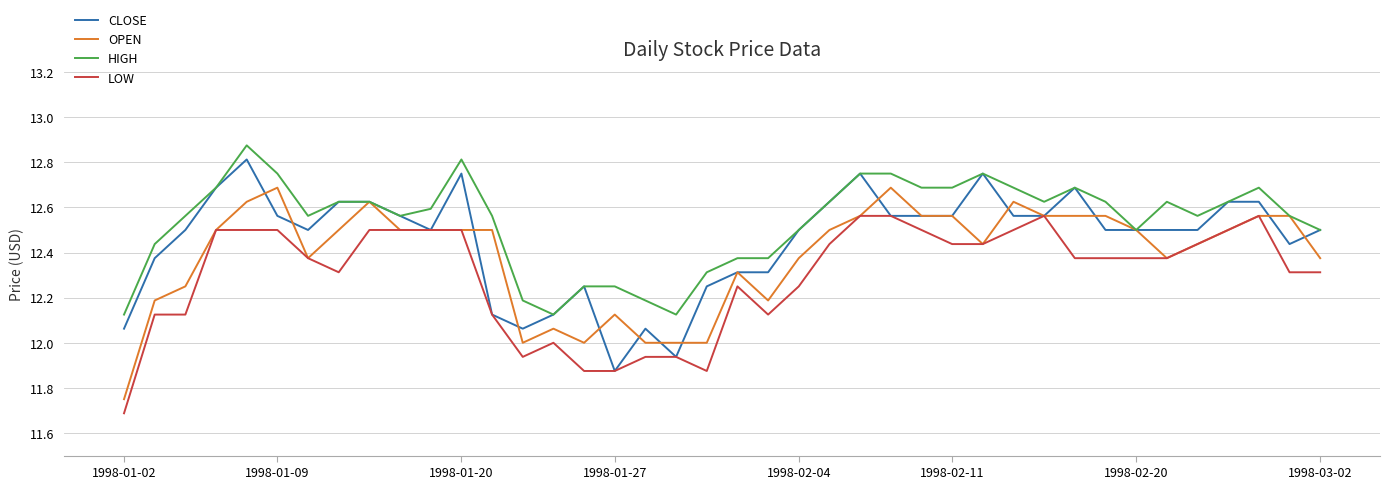

True or false: LOW and HIGH intersect in this chart.

False